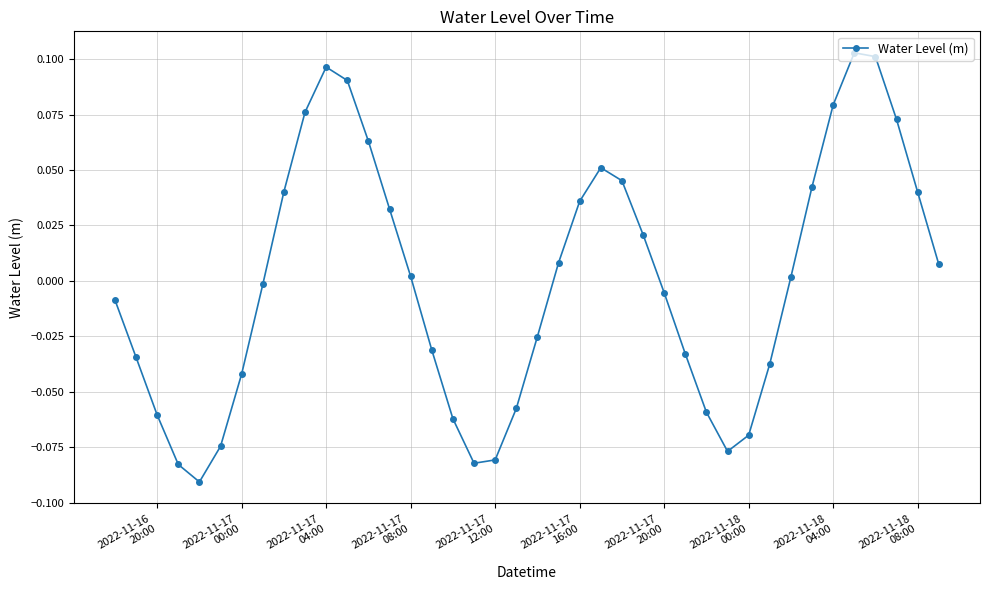

How many values are below 0?

20